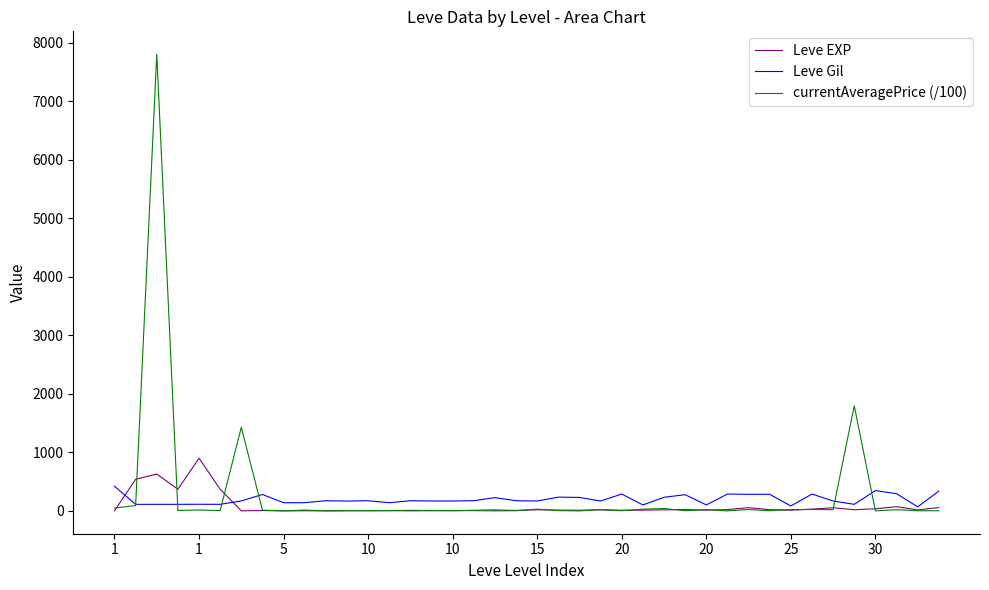

Rank the series by their maximum value, from lowest to highest.

Leve Gil, Leve EXP, currentAveragePrice (/100)